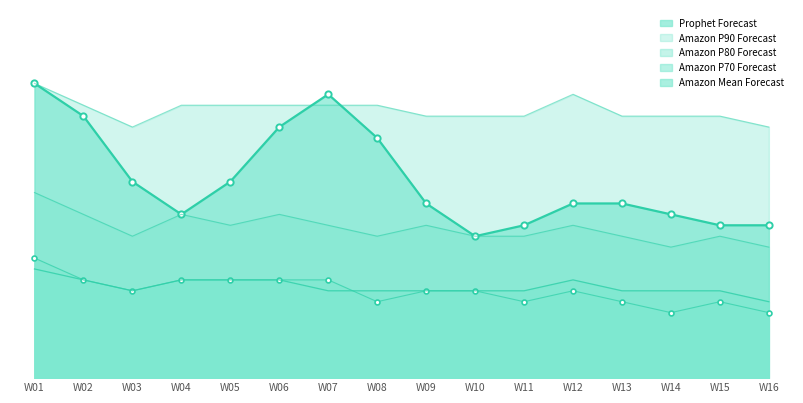

How many interior local valleys does the Amazon P70 Forecast series have?

4